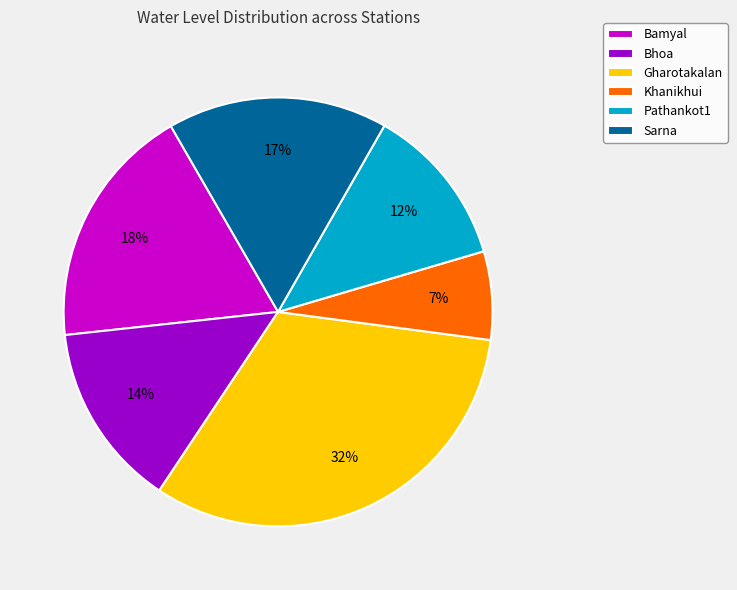

Combined, do Gharotakalan and Pathankot1 account for over 50%?

No